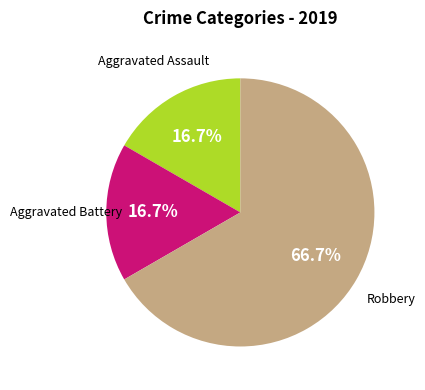

Is there any slice that represents more than half of the pie?

Yes